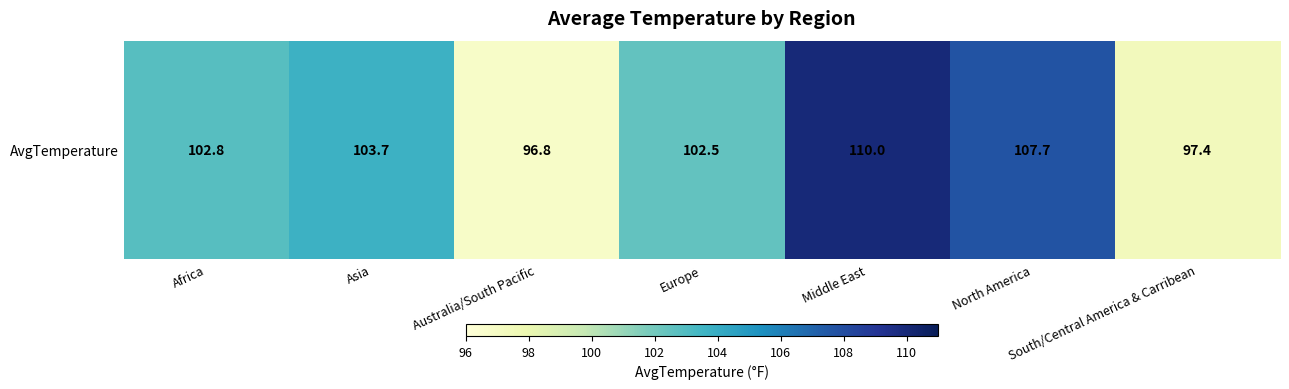

List the labels in order of value, largest first.

Middle East, North America, Asia, Africa, Europe, South/Central America & Carribean, Australia/South Pacific